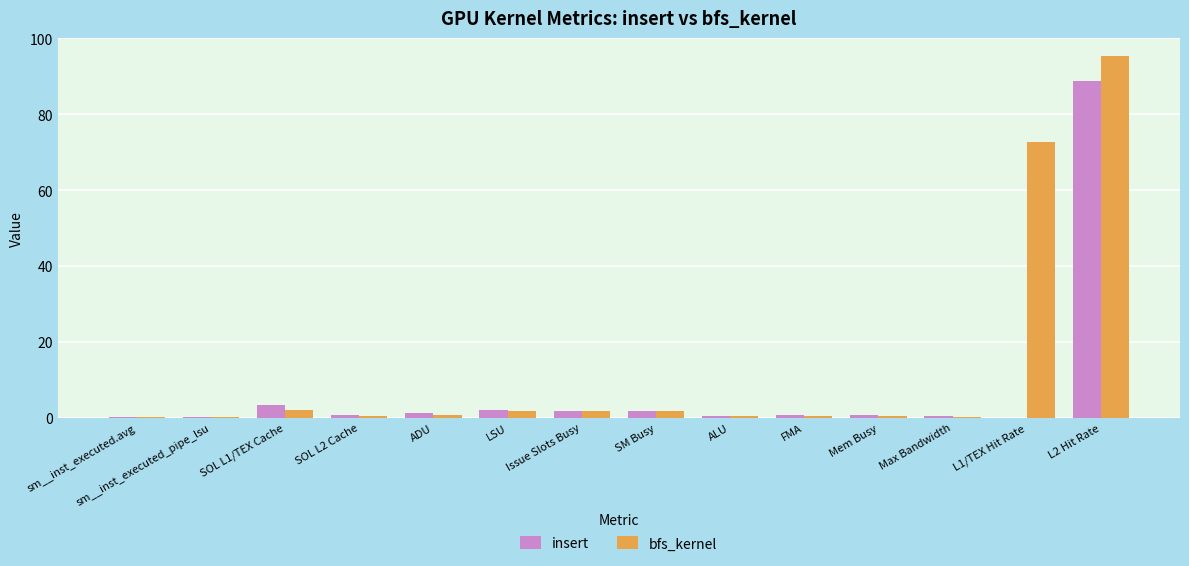

Count the number of categories in the chart.

14